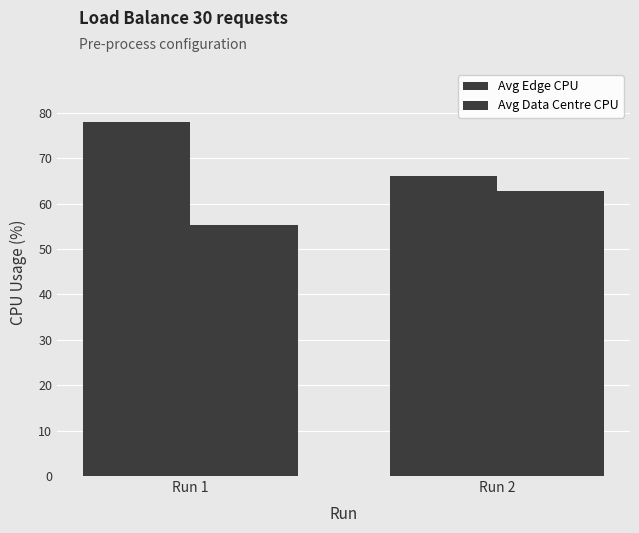

List the series in order of their overall mean, lowest first.

Avg Data Centre CPU, Avg Edge CPU